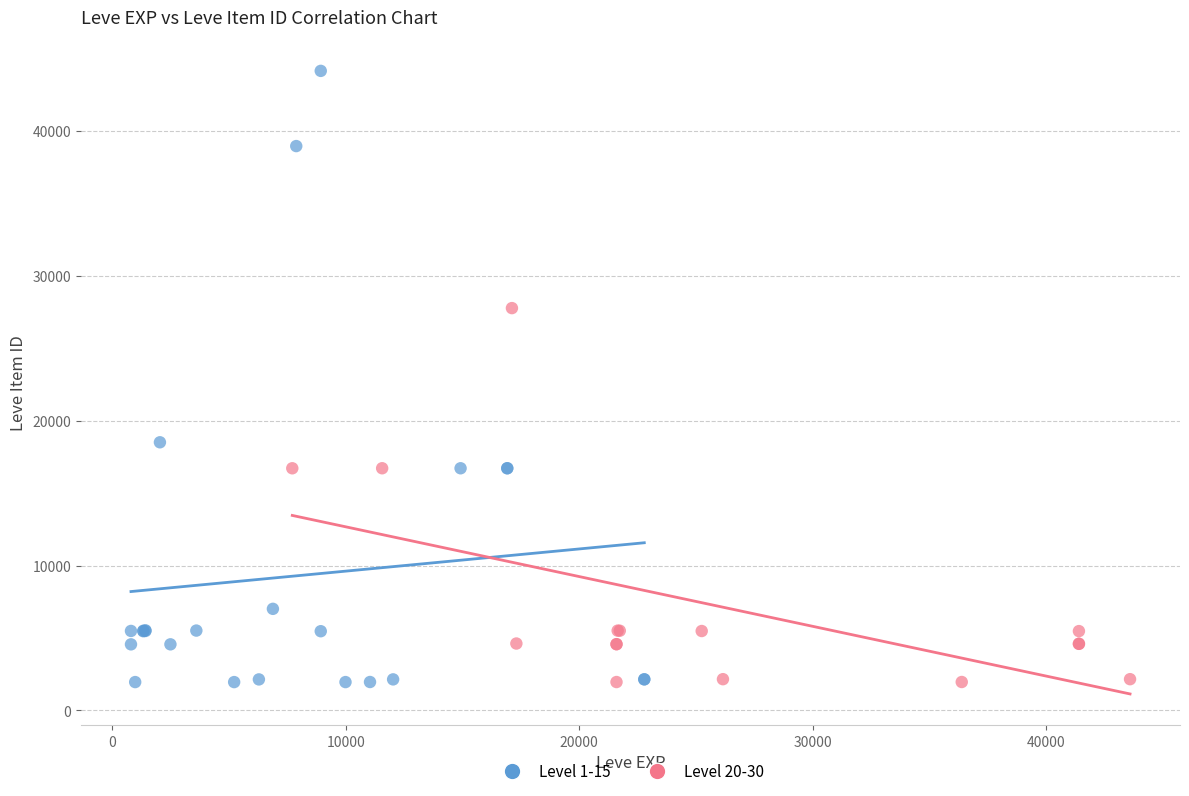

Which series reaches the maximum Y coordinate?

Level 1-15